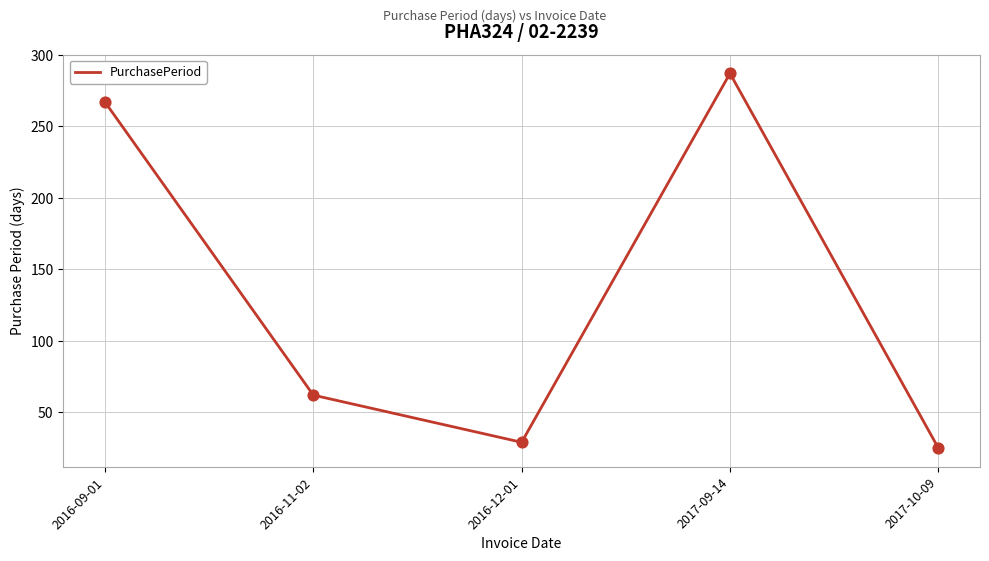

Which has a higher value, 2017-10-09 or 2016-12-01?

2016-12-01